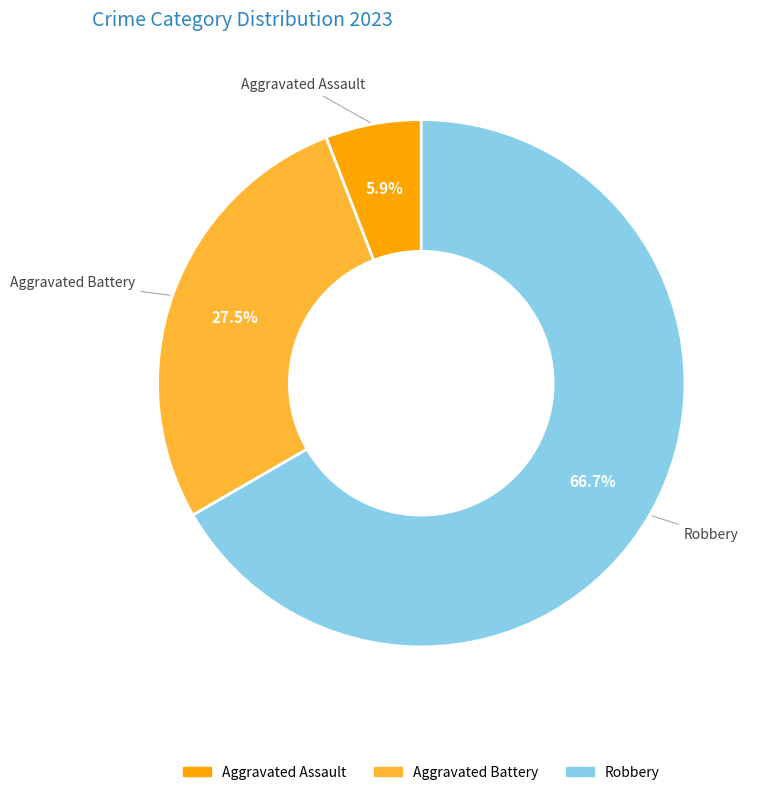

Does any single category account for the majority?

Yes